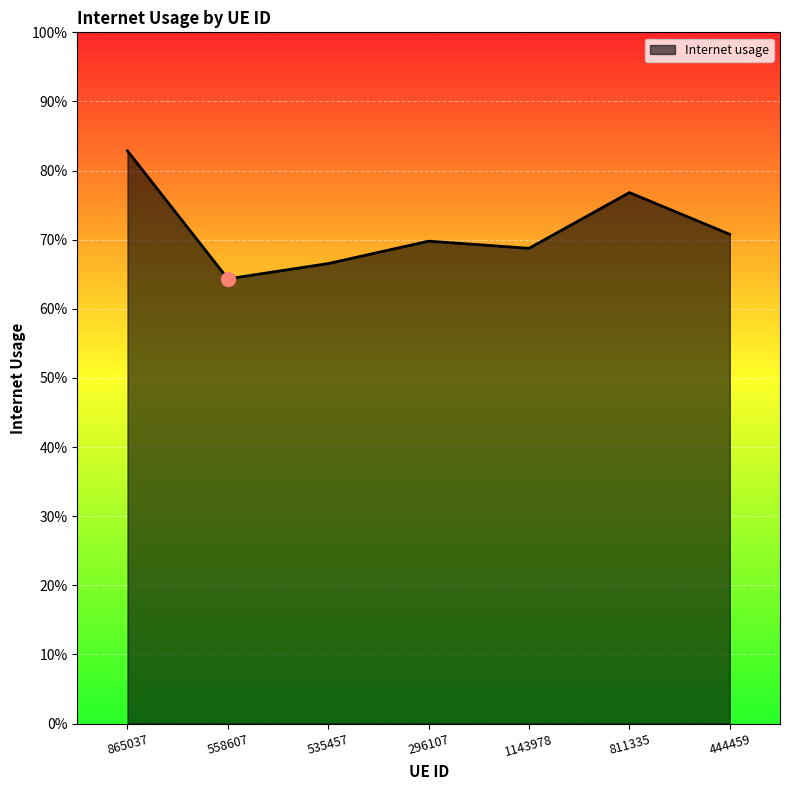

List the labels in order of value, largest first.

865037, 811335, 444459, 296107, 1143978, 535457, 558607